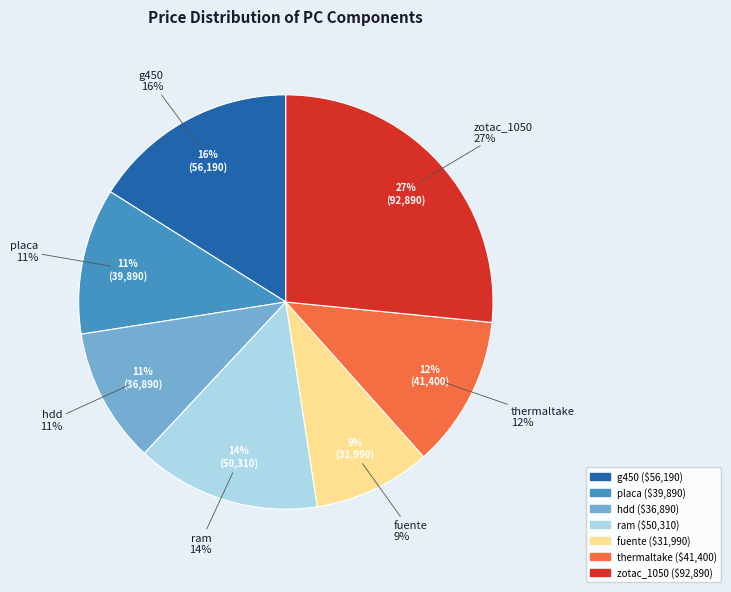

Count the number of slices in the pie.

7